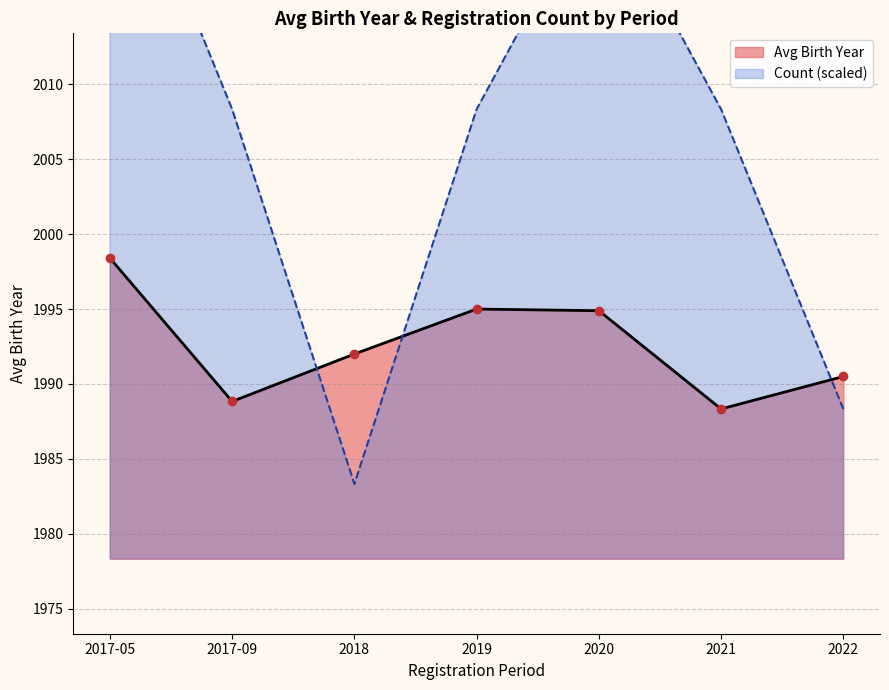

True or false: the data shows 3445.5 at 2017-05.

False